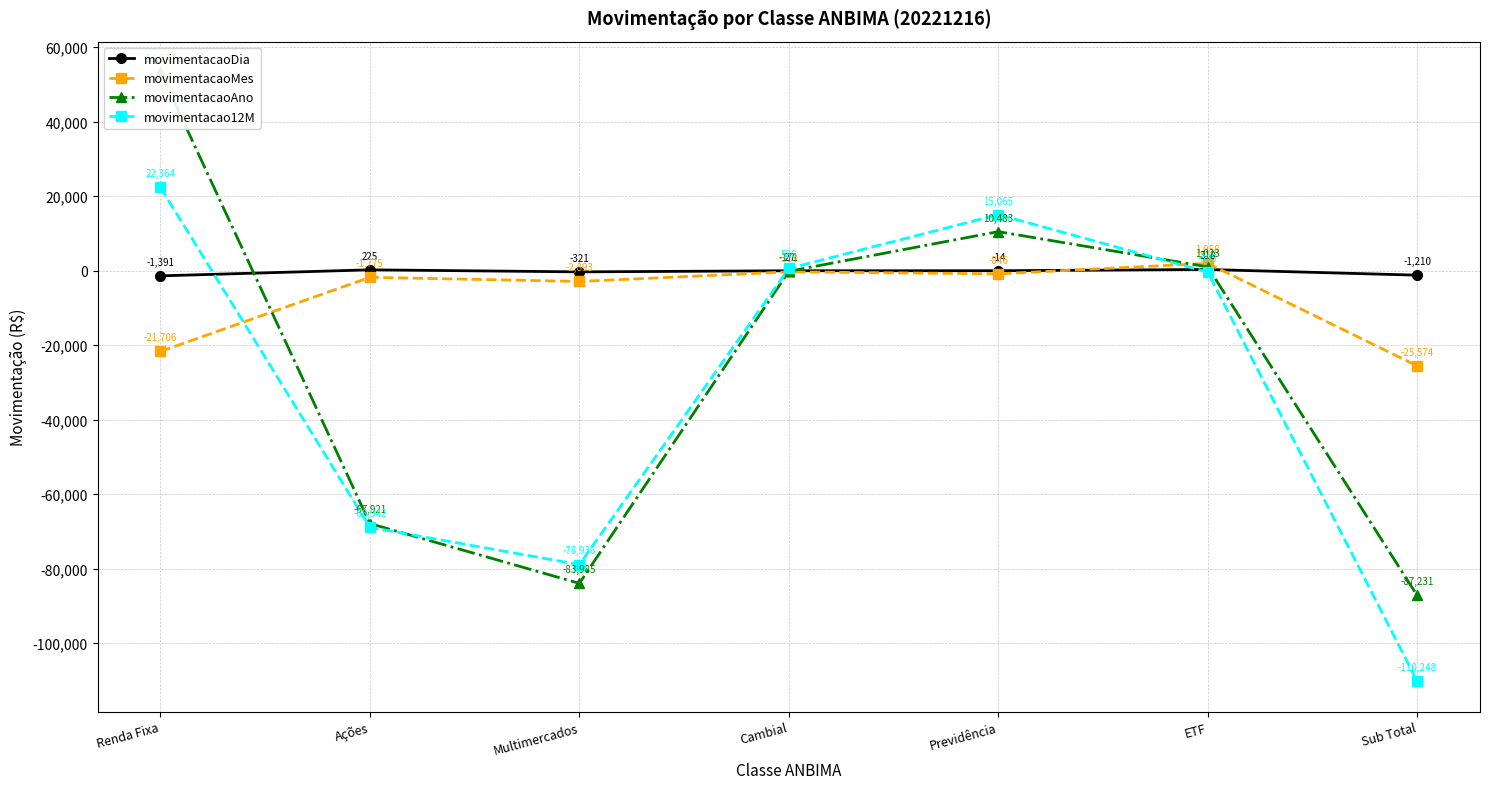

What is the difference between the maximum and minimum values in the movimentacao12M series?

132611.7